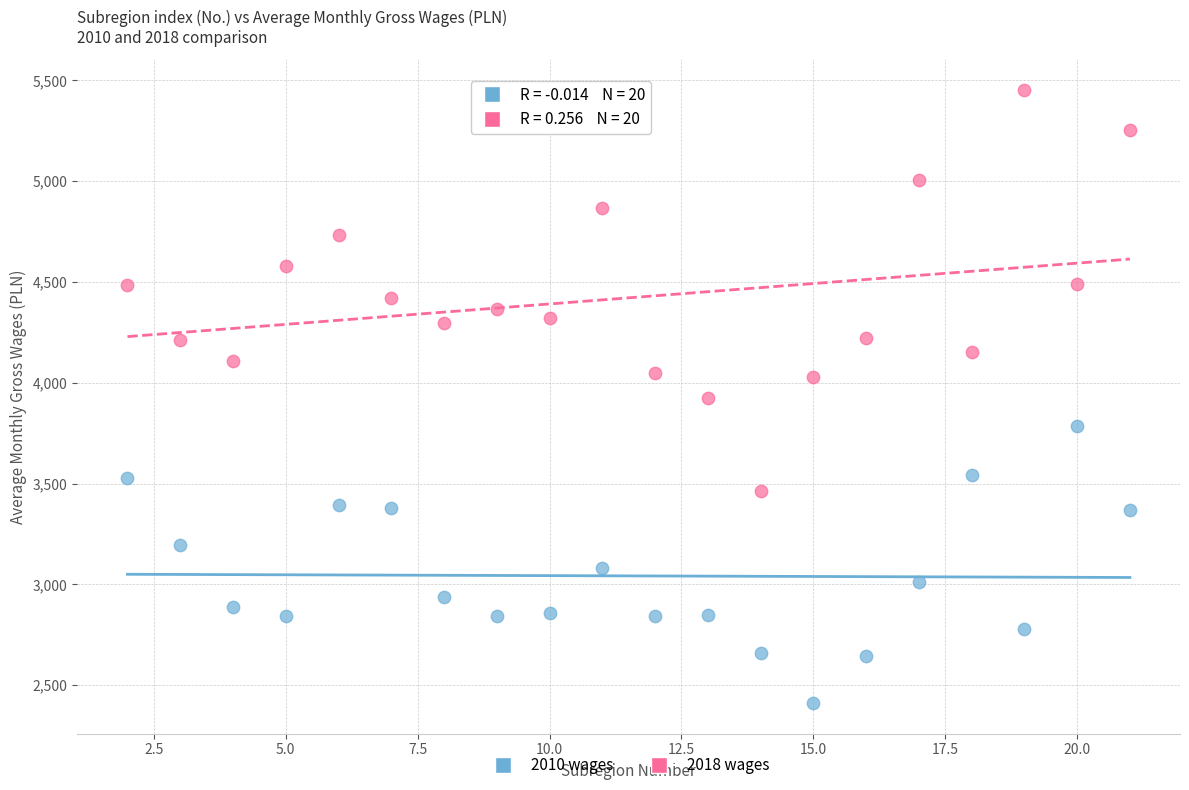

Which series contains the highest Y value?

2018 wages